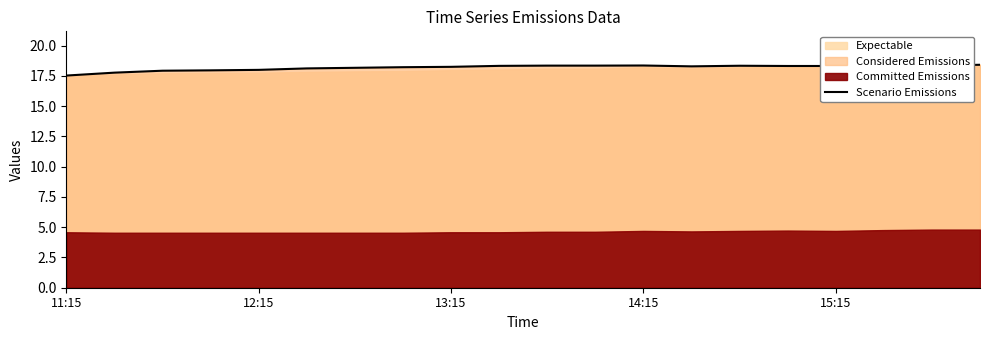

True or false: the data has more than 1 interior local peaks.

True